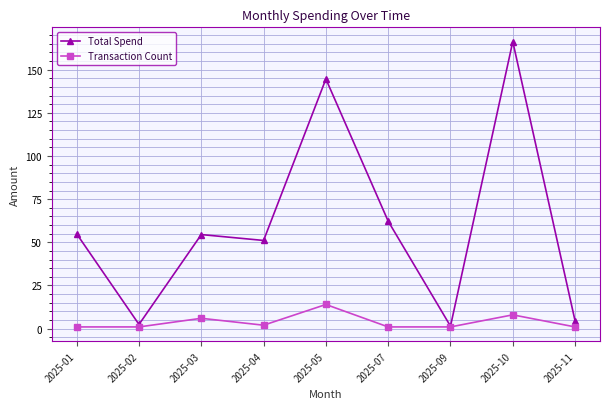

What is the value of the Transaction Count point at the 3rd from the left?

6.0